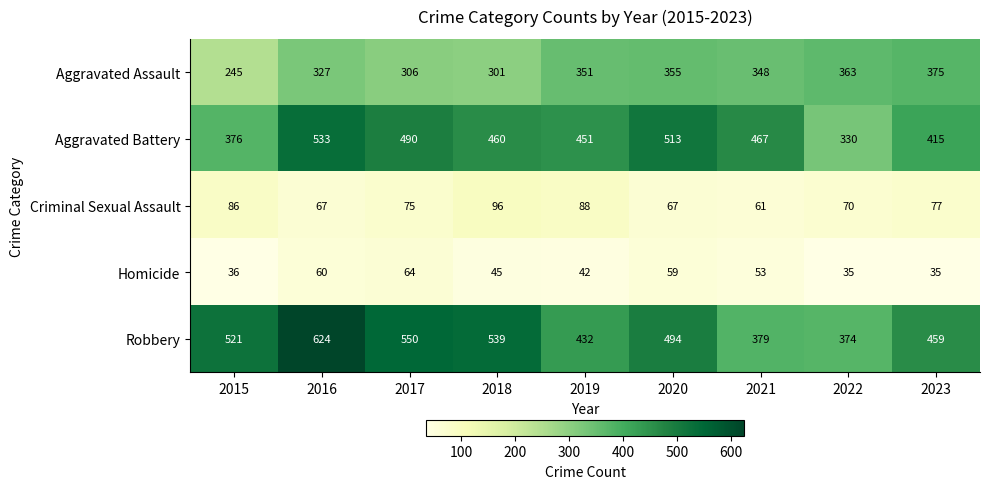

Rank the series by their maximum value, from lowest to highest.

Homicide, Criminal Sexual Assault, Aggravated Assault, Aggravated Battery, Robbery